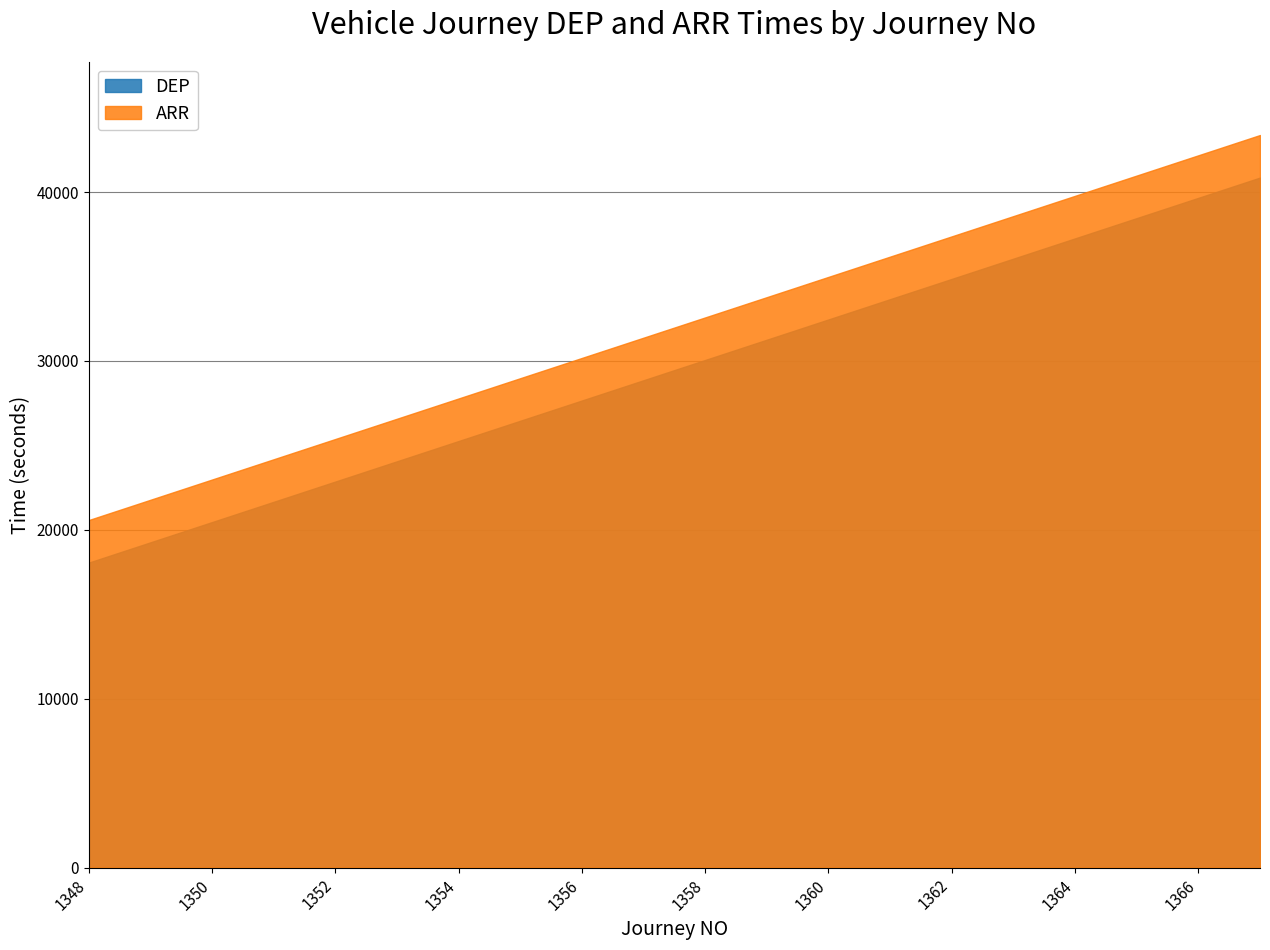

Read the DEP value at 1358, to the nearest 100.

30100